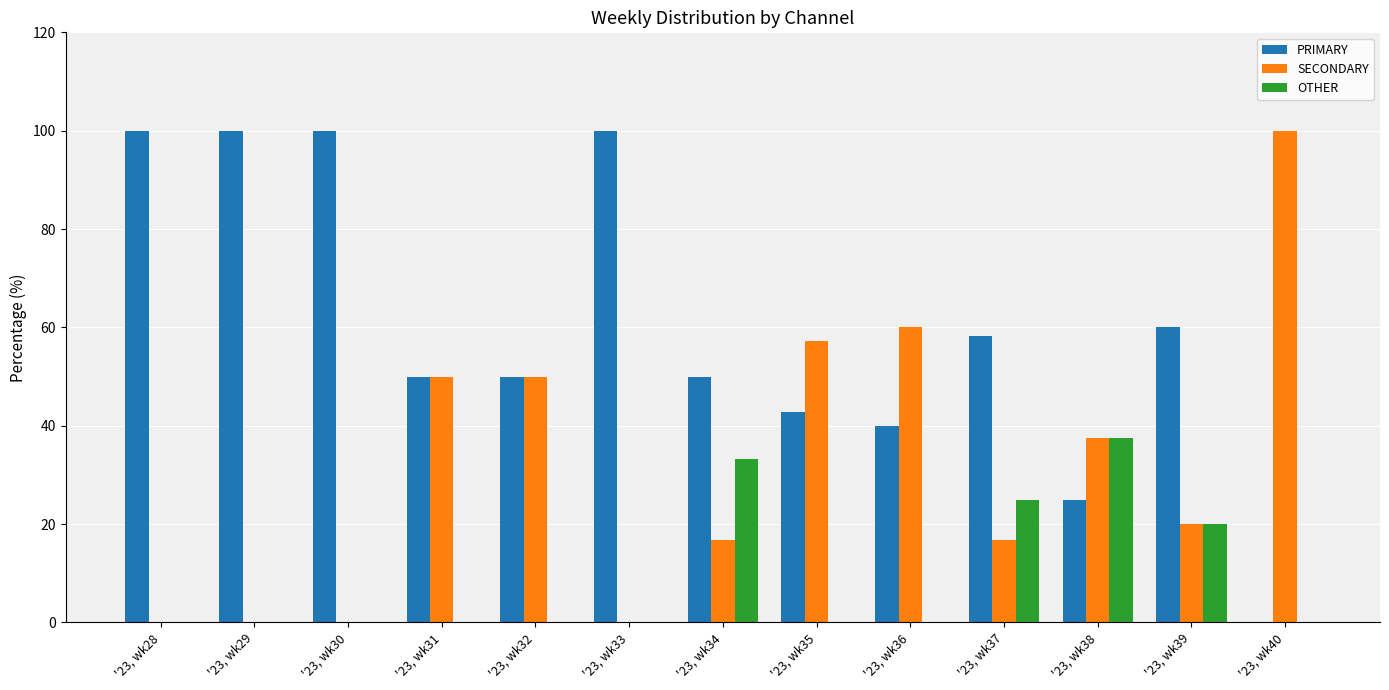

Is the value of PRIMARY at '23, wk36 greater than the value of SECONDARY at '23, wk29?

Yes